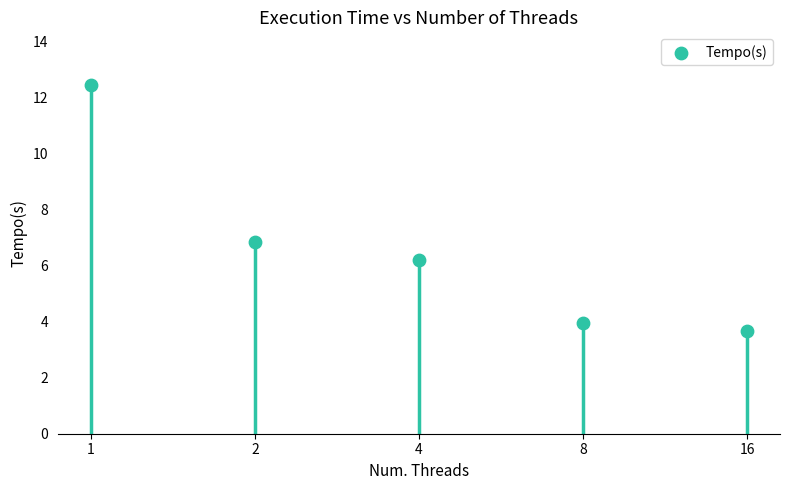

What is the change in value from 2 to 4?

-0.6